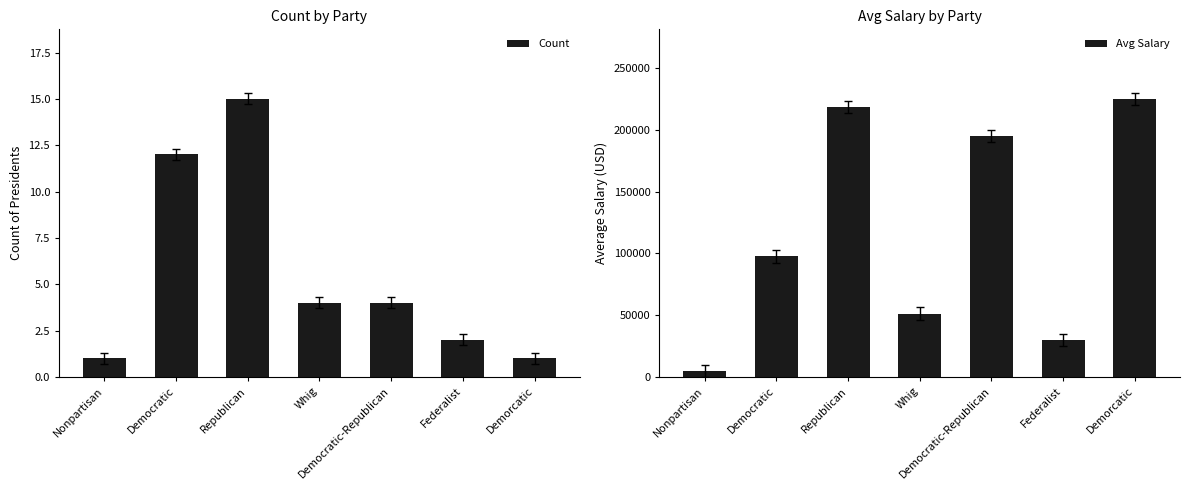

Reading left to right, list all the values displayed in this chart.

Count: 1	12	15	4	4	2	1
Avg Salary: 5000	97500	218333	51250	195000	30000	225000